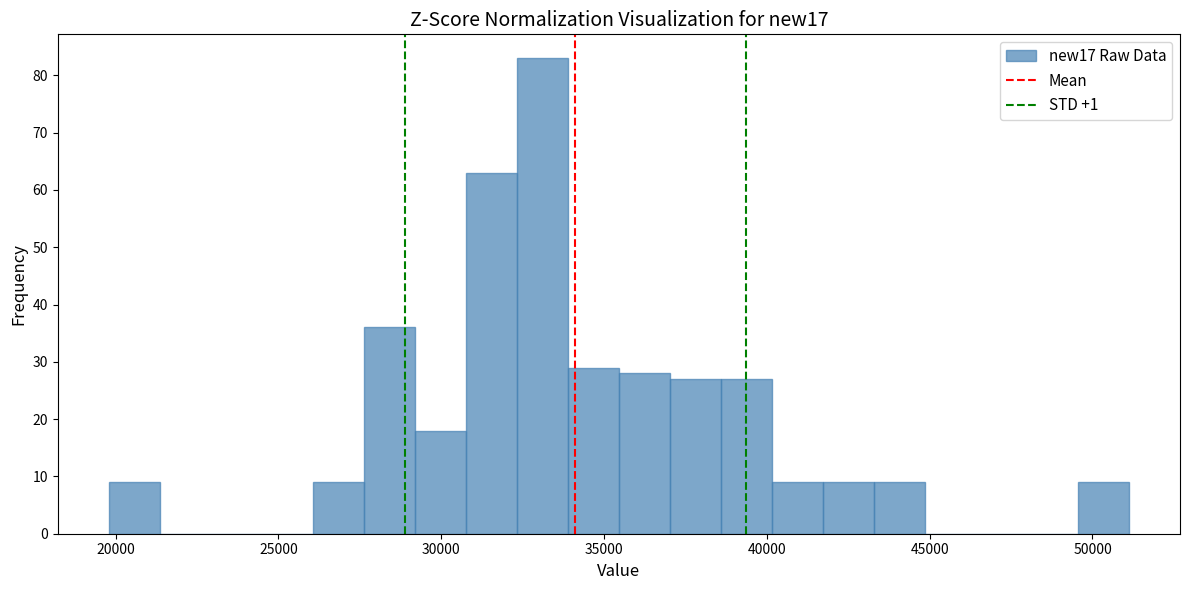

Read against the x-axis, roughly where is the centre of the tallest bar?

33000